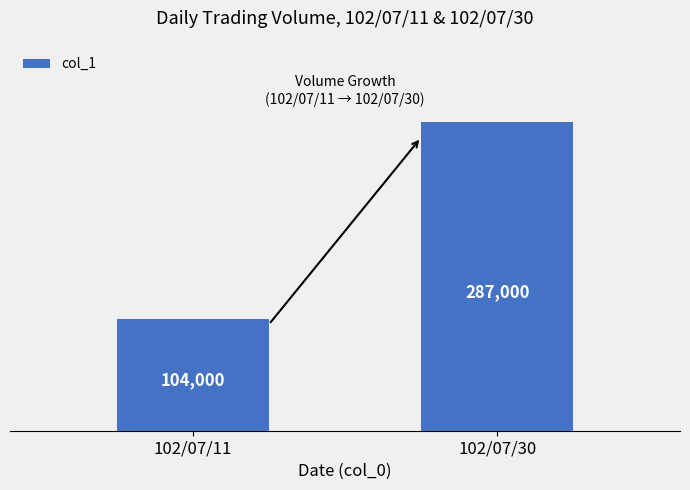

Reading left to right, list all the values displayed in this chart.

102/07/11=104000	102/07/30=287000